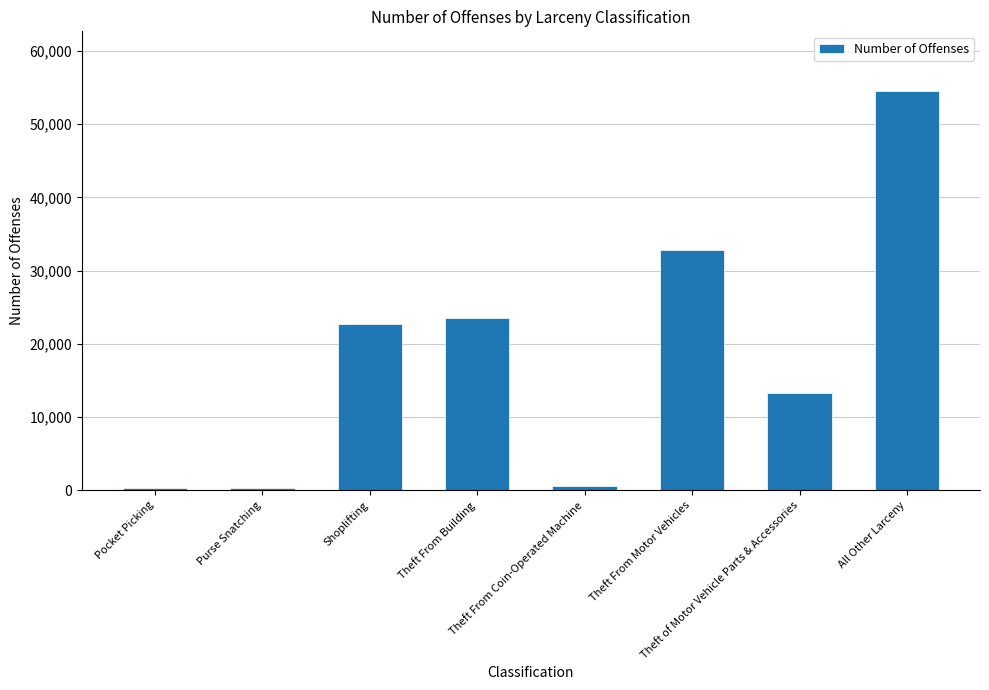

Which has a higher value, Theft of Motor Vehicle Parts & Accessories or Pocket Picking?

Theft of Motor Vehicle Parts & Accessories